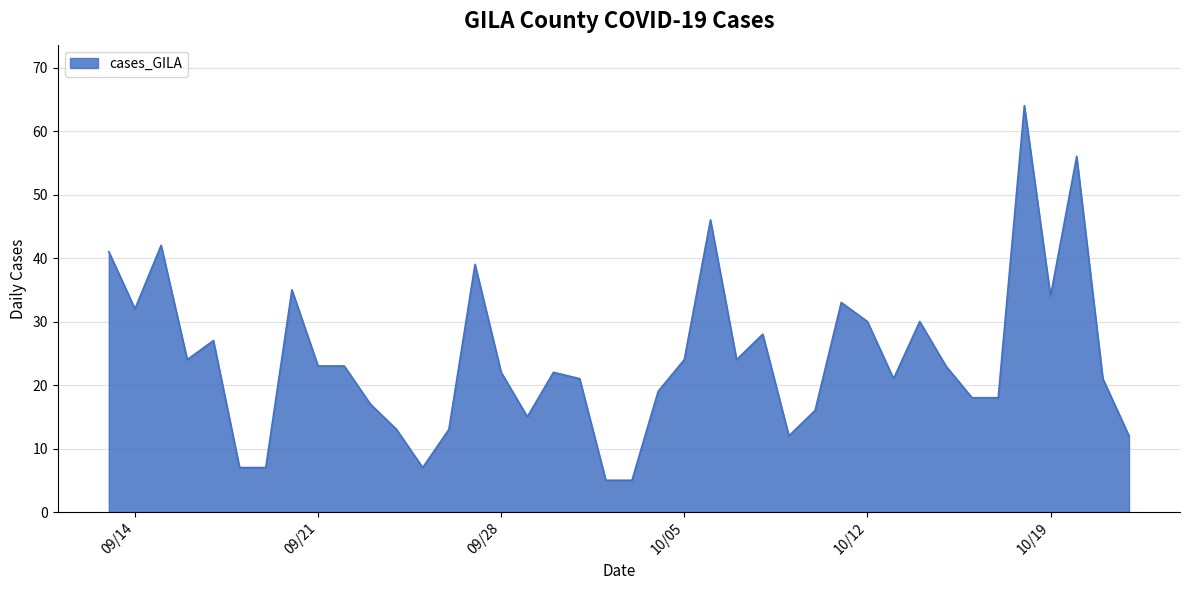

What is the minimum value shown in the chart?

5